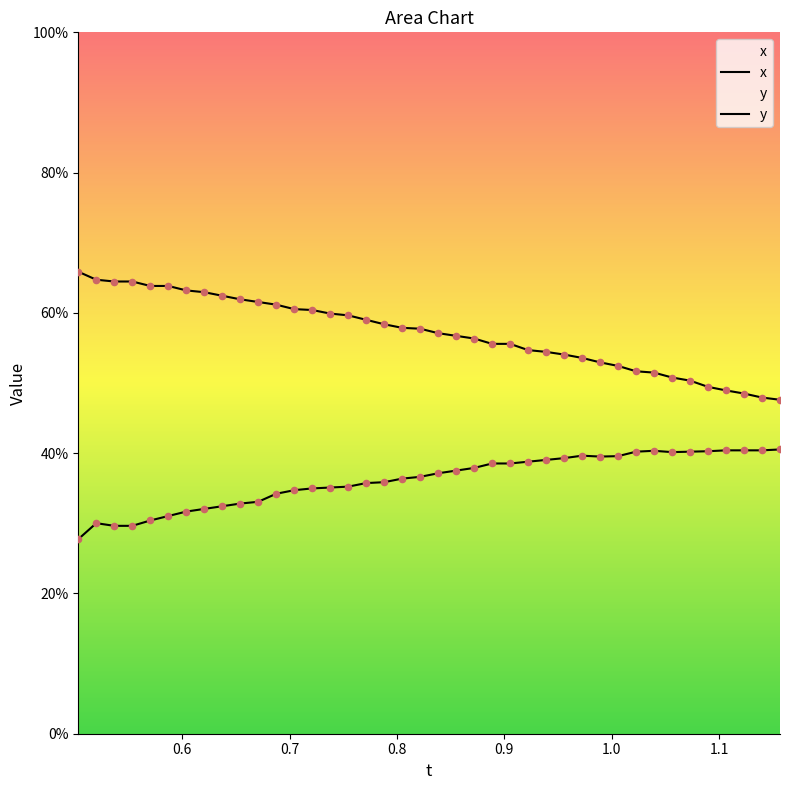

Which series reaches the minimum Y coordinate?

x